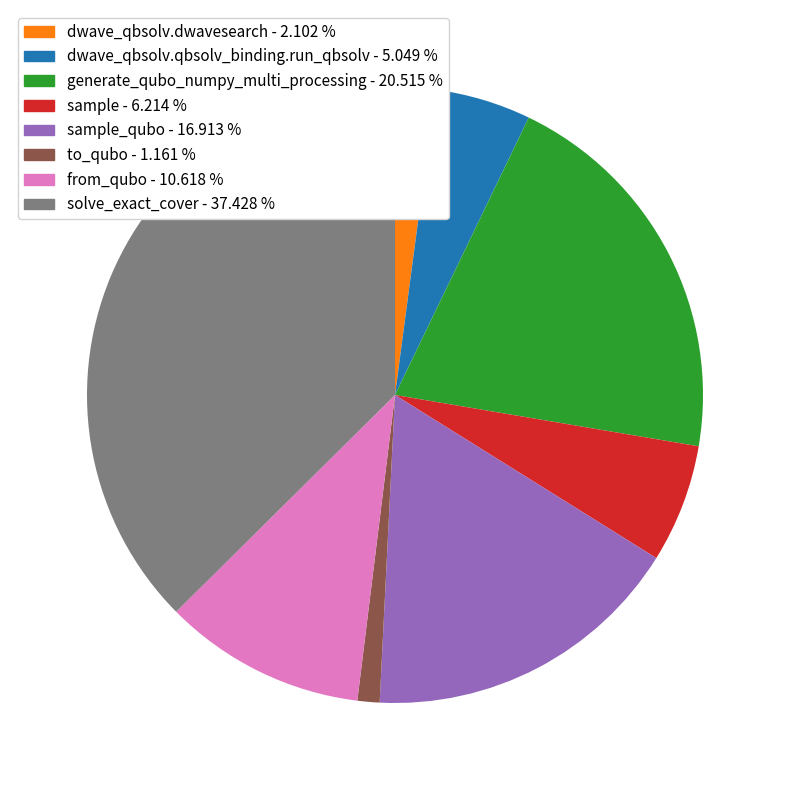

Is there a majority slice in this chart?

No